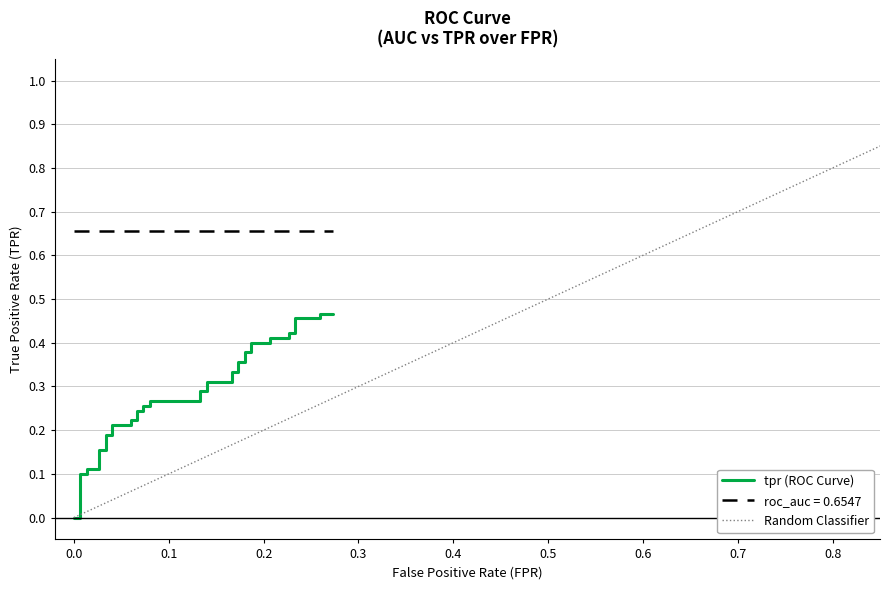

Does the chart have visible grid lines?

Yes